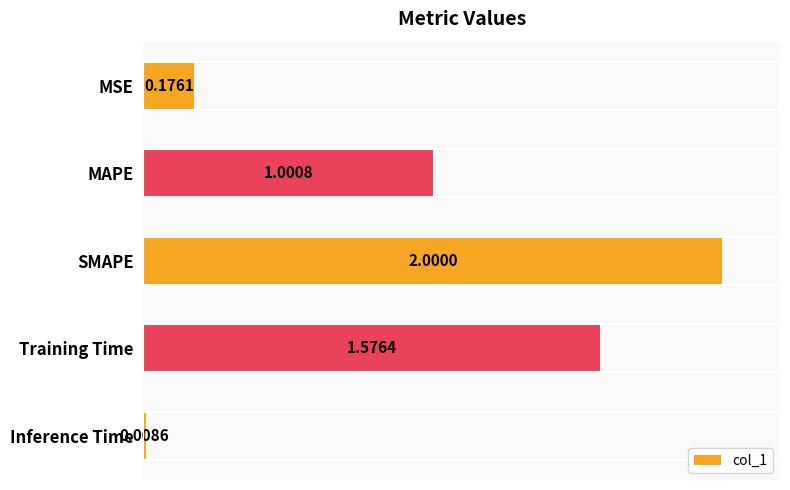

What is the sum of the values at SMAPE and MSE?

2.2